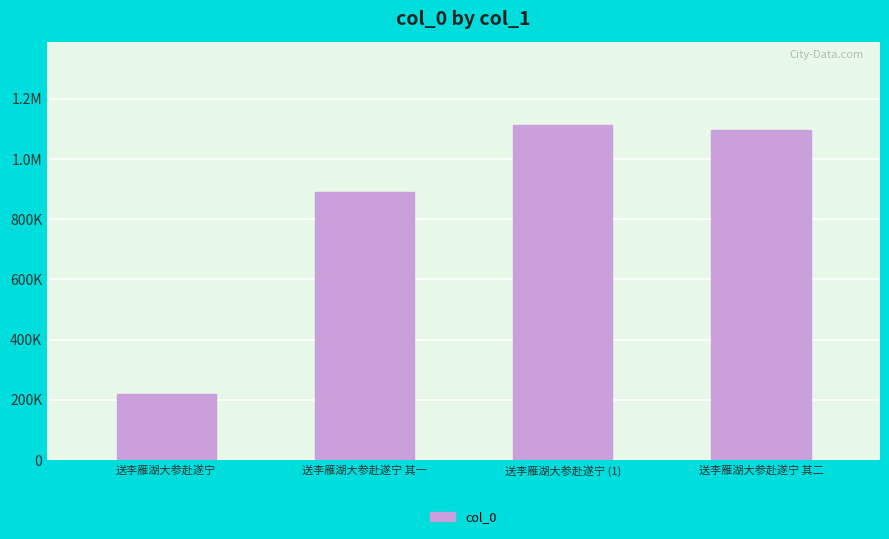

Reading left to right, transcribe all the data shown in this chart.

220377	889959	1111899	1096984